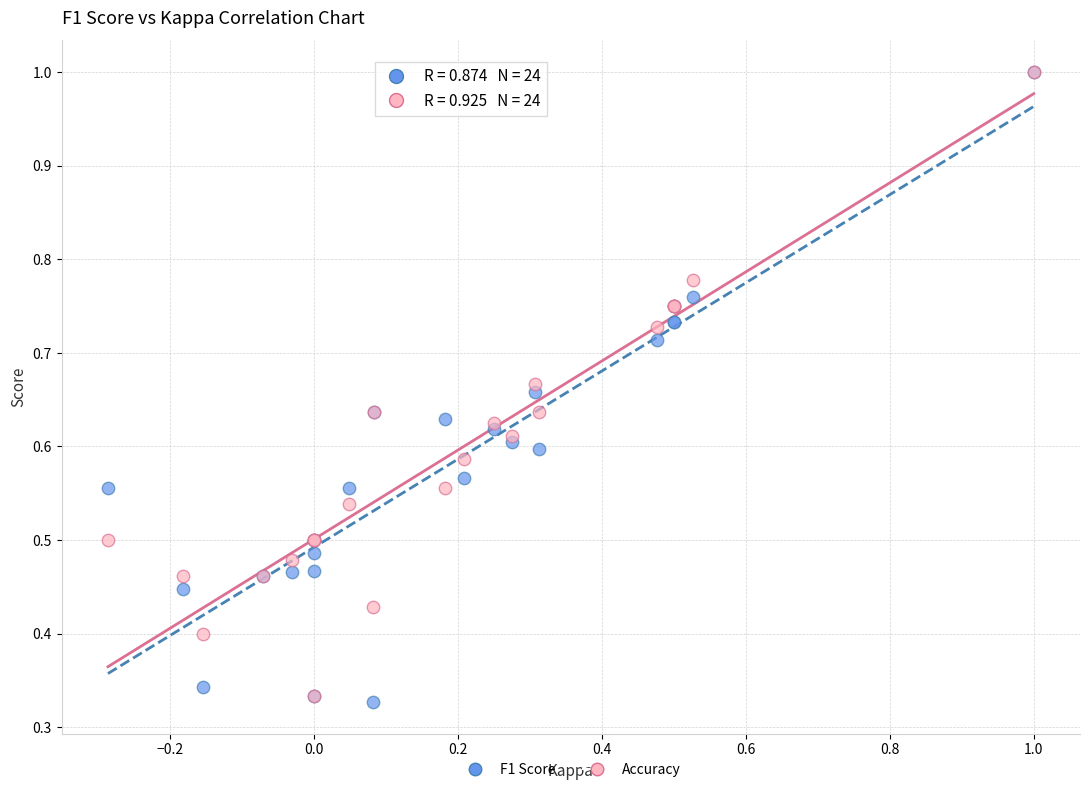

What are all the series names shown in the legend?

F1 Score, Accuracy